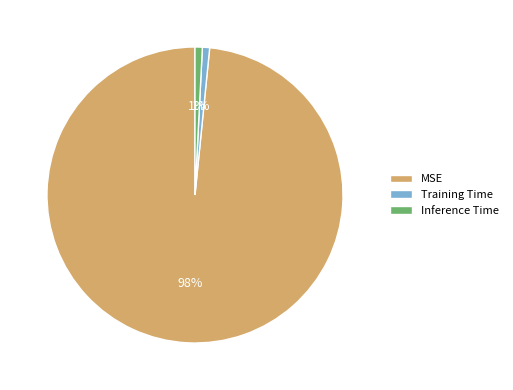

Which category has the biggest portion of the pie?

MSE